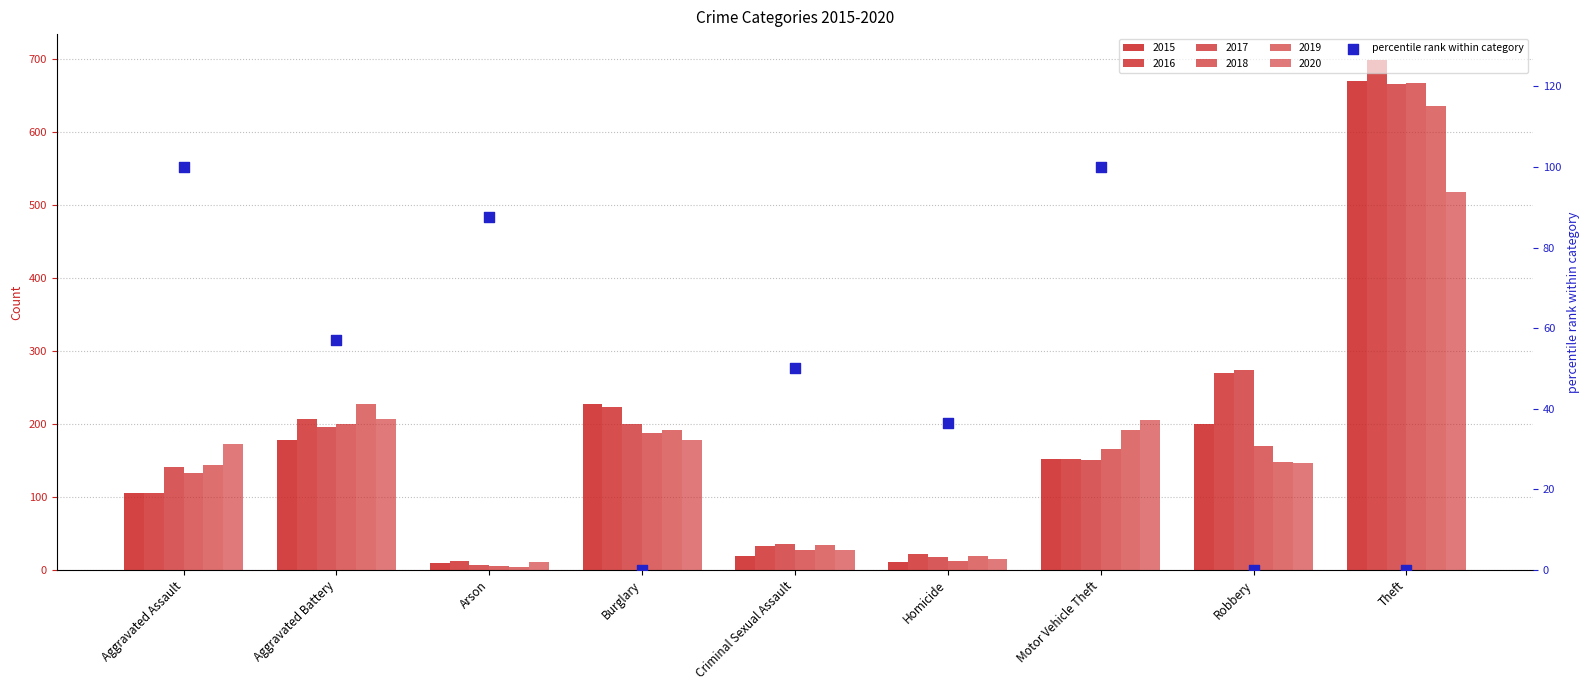

What is the change in value from Criminal Sexual Assault to Motor Vehicle Theft?

+50.0